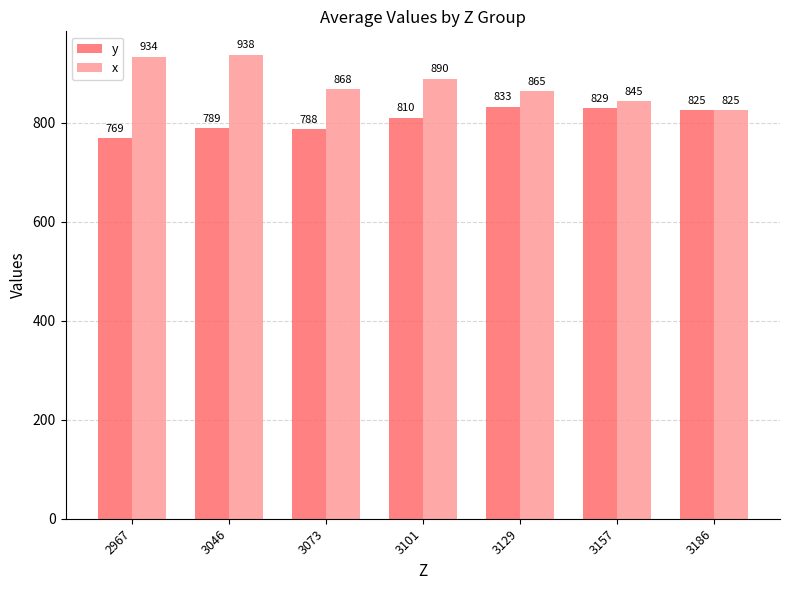

At which category is the sum across all series the highest?

3046